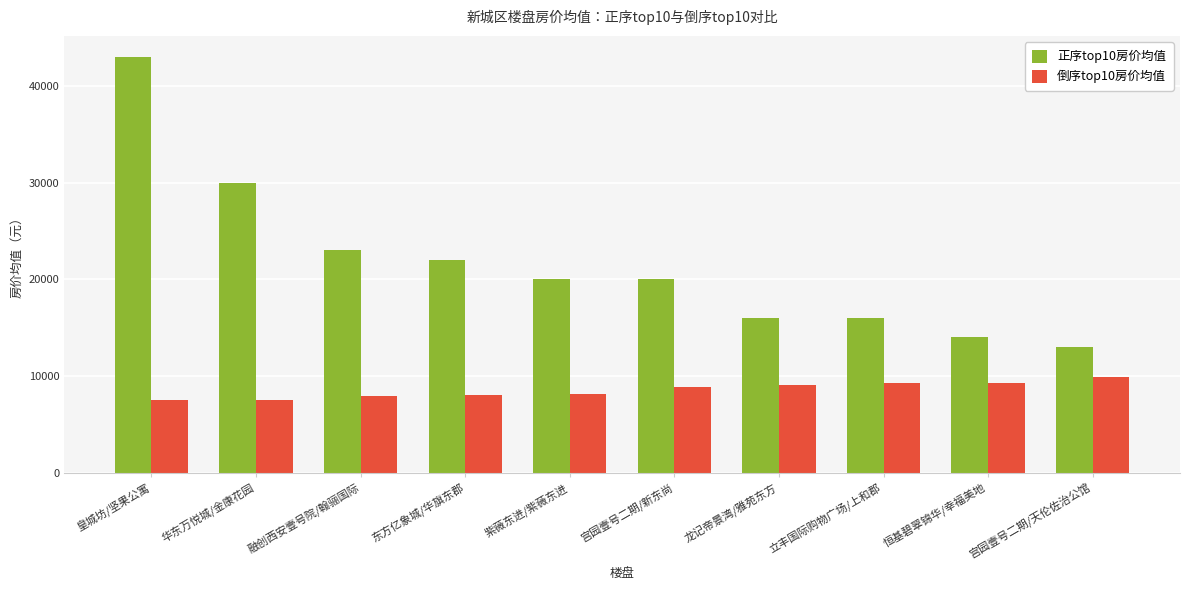

Is the value of 倒序top10房价均值 at 华东万悦城/金康花园 greater than the value of 正序top10房价均值 at 东方亿象城/华旗东郡?

No